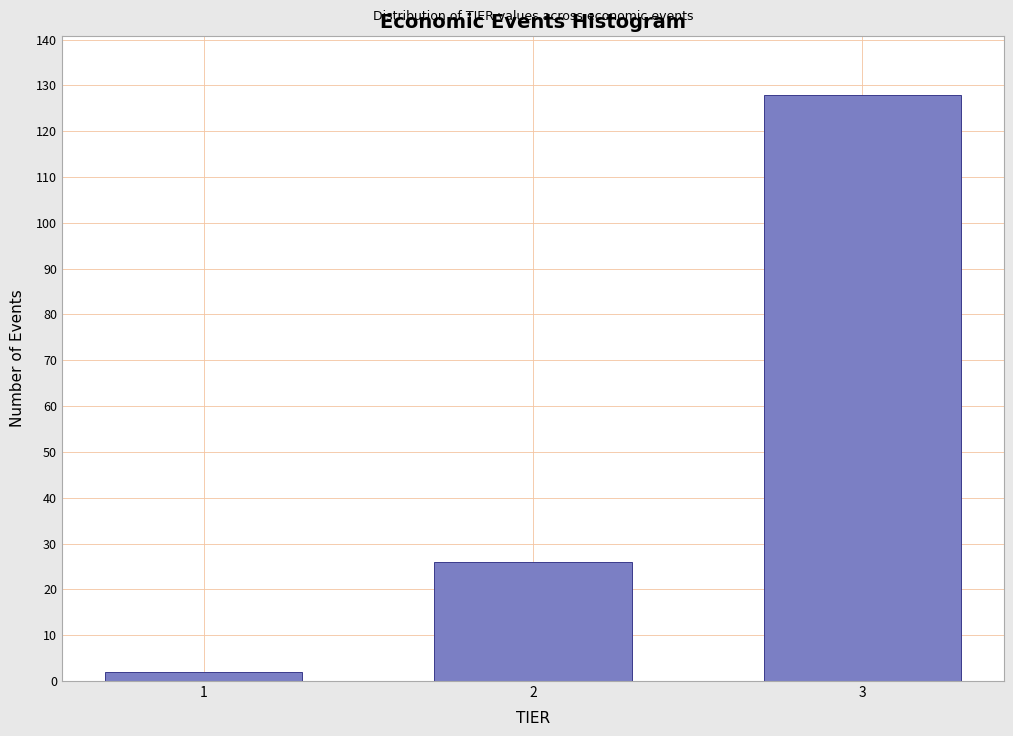

Reading left to right, what are all the values shown in this chart?

2	26	128